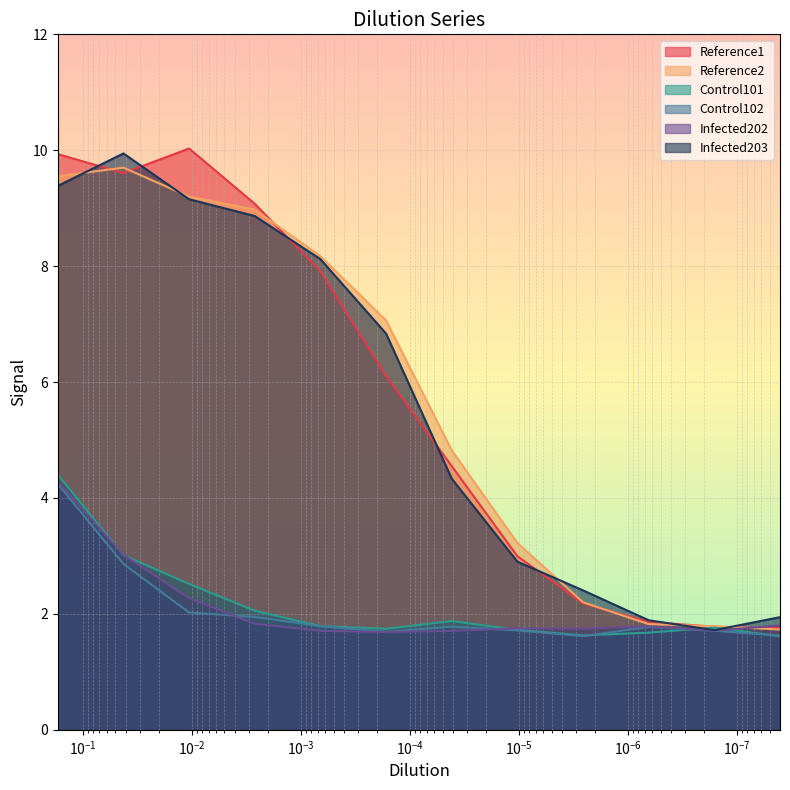

How many lines are shown in the chart?

6